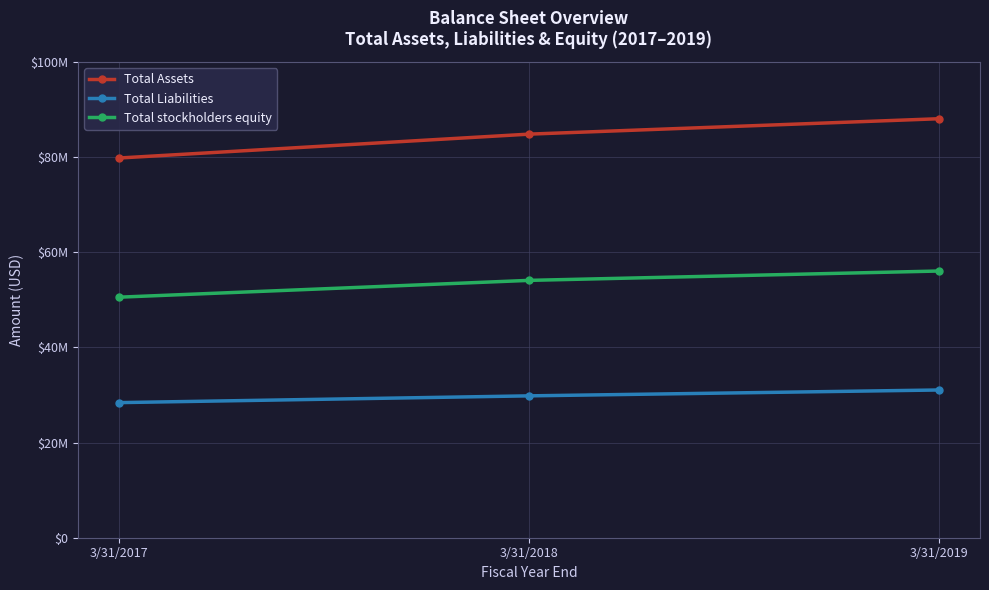

Is this an area chart (filled region under the line)?

No